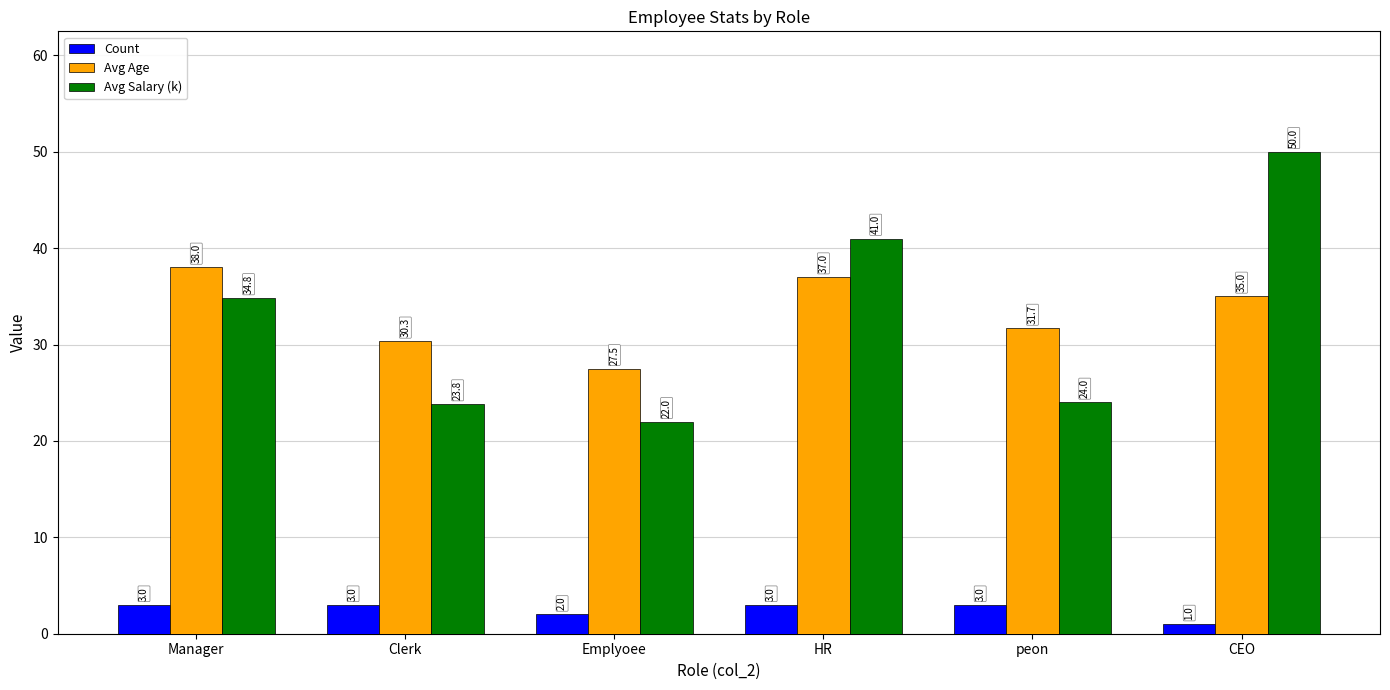

At which label is Avg Salary (k) closest to 36?

Manager